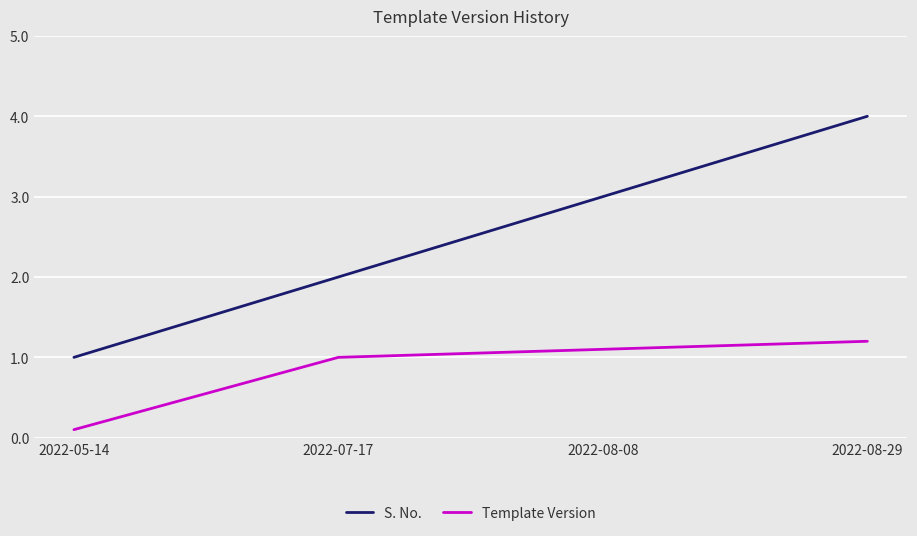

Which series has the largest total across all categories?

S. No.